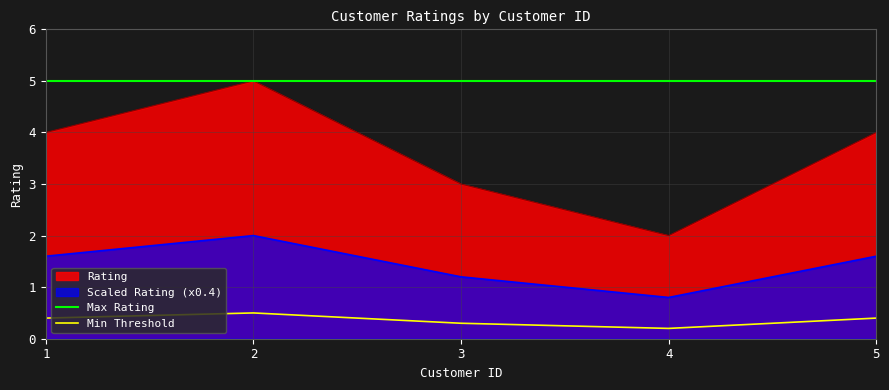

What value does the data have at 3?

3